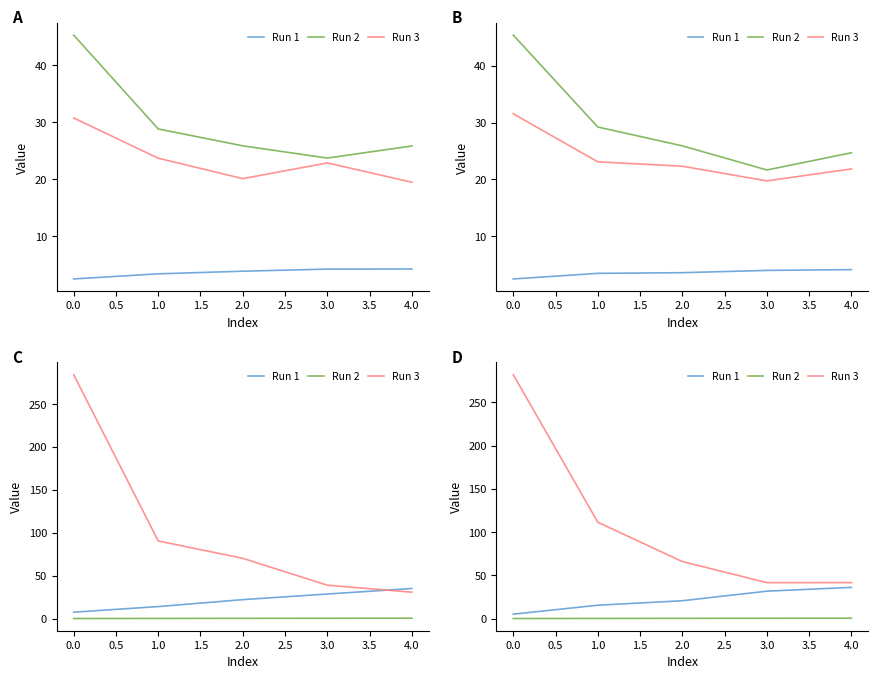

What are all the series names shown in the legend?

Run 1, Run 2, Run 3